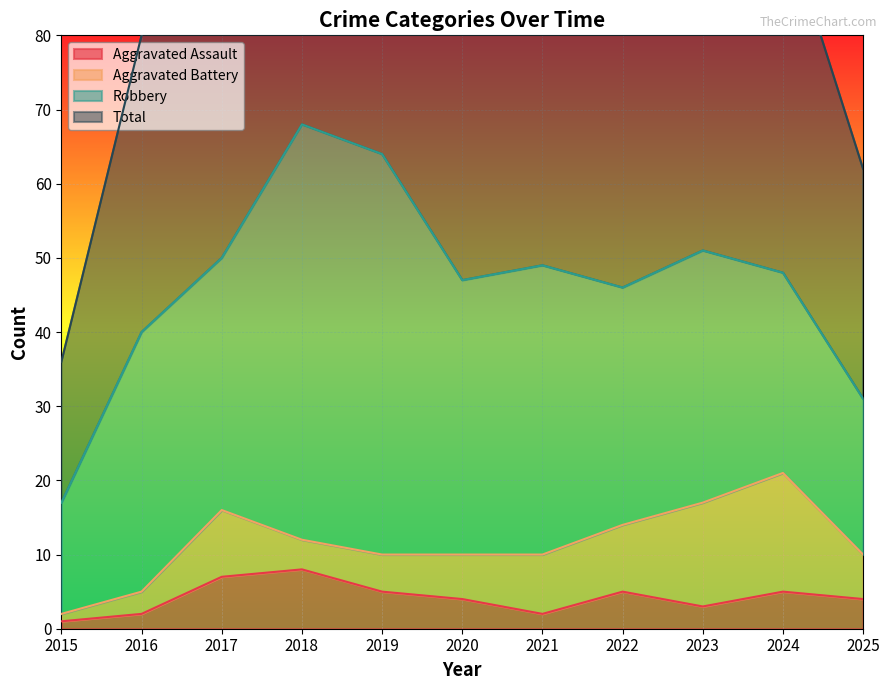

True or false: Aggravated Assault has a value of 1 at 2019.

False